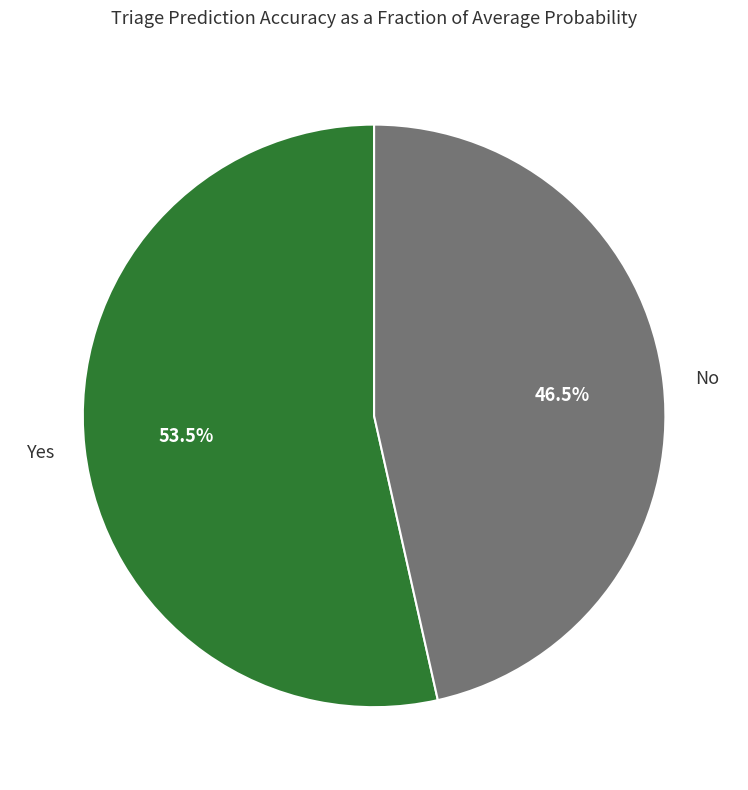

Is there any slice that represents more than half of the pie?

Yes